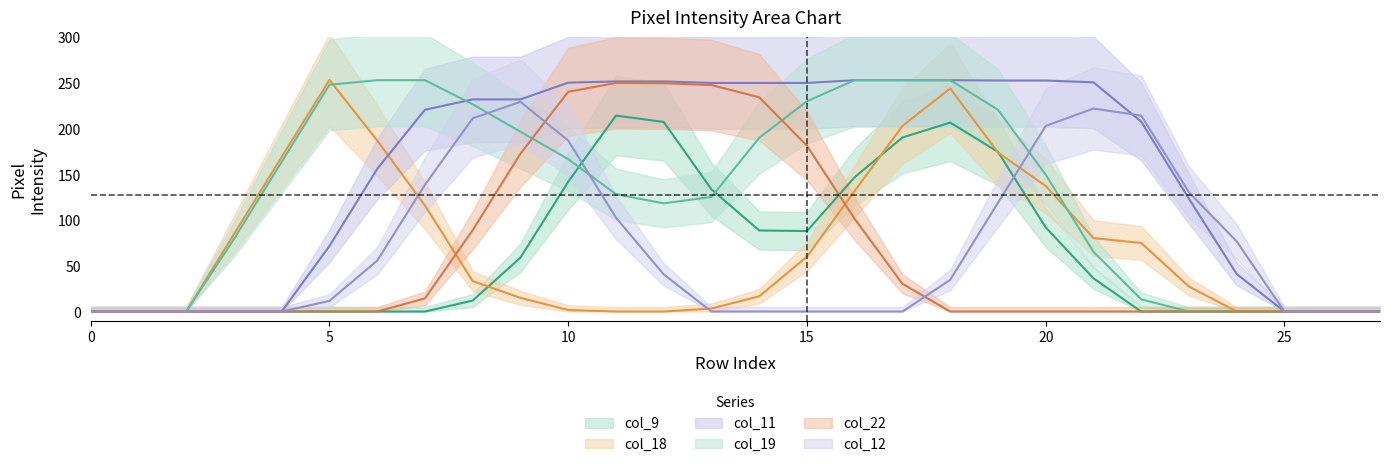

True or false: col_12 has more than 2 points higher than both neighbors.

True